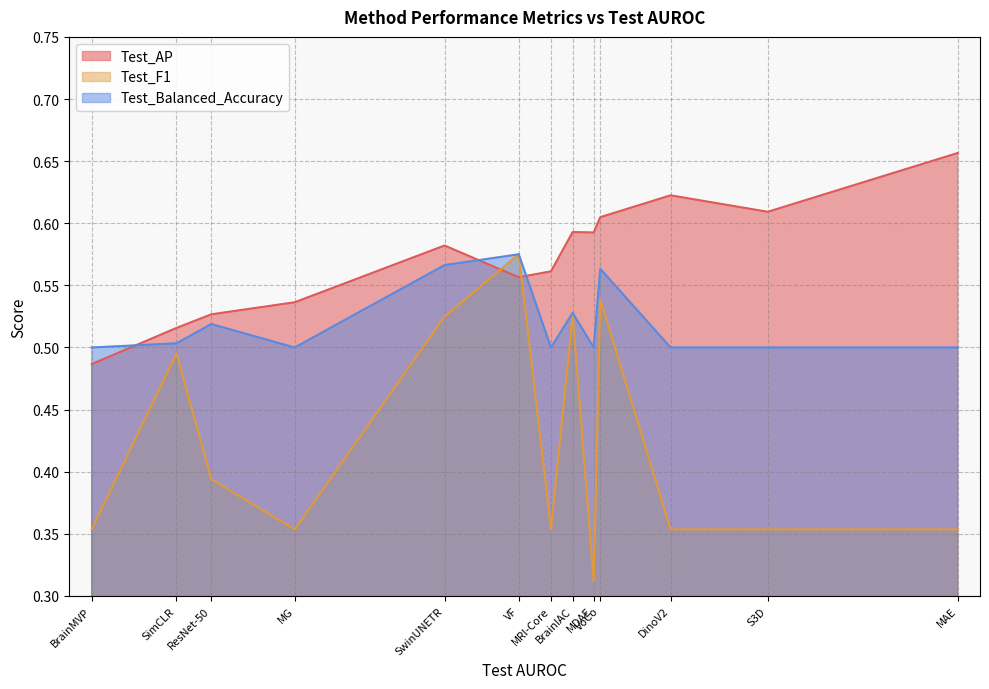

Reading left to right, extract all data points from this chart.

Test_AP: MAE=0.7	S3D=0.6	DinoV2=0.6	VoCo=0.6	MDAE=0.6	BrainIAC=0.6	MRI-Core=0.6	VF=0.6	SwinUNETR=0.6	MG=0.5	ResNet-50=0.5	SimCLR=0.5	BrainMVP=0.5
Test_F1: MAE=0.4	S3D=0.4	DinoV2=0.4	VoCo=0.5	MDAE=0.3	BrainIAC=0.5	MRI-Core=0.4	VF=0.6	SwinUNETR=0.5	MG=0.4	ResNet-50=0.4	SimCLR=0.5	BrainMVP=0.4
Test_Balanced_Accuracy: MAE=0.5	S3D=0.5	DinoV2=0.5	VoCo=0.6	MDAE=0.5	BrainIAC=0.5	MRI-Core=0.5	VF=0.6	SwinUNETR=0.6	MG=0.5	ResNet-50=0.5	SimCLR=0.5	BrainMVP=0.5